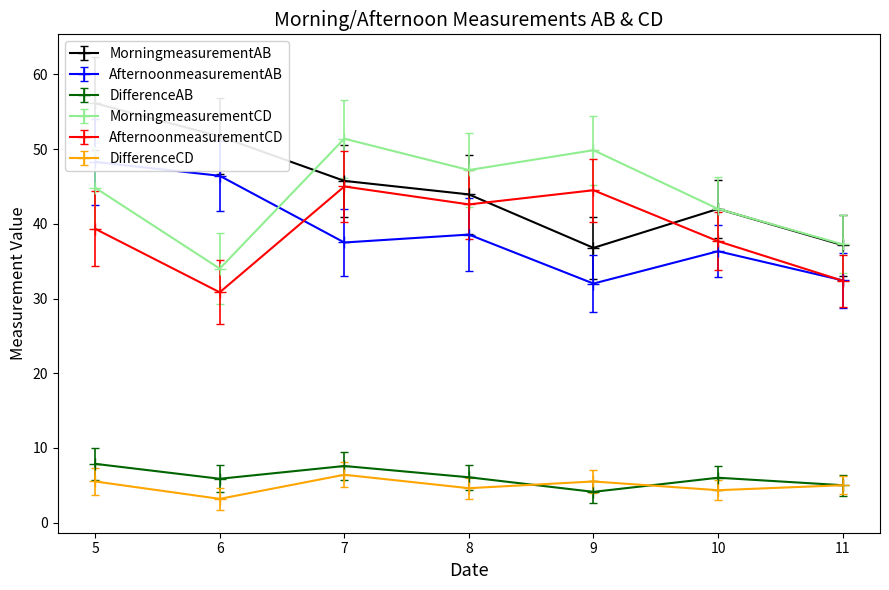

Where do AfternoonmeasurementAB and MorningmeasurementCD first cross each other?

6 and 7